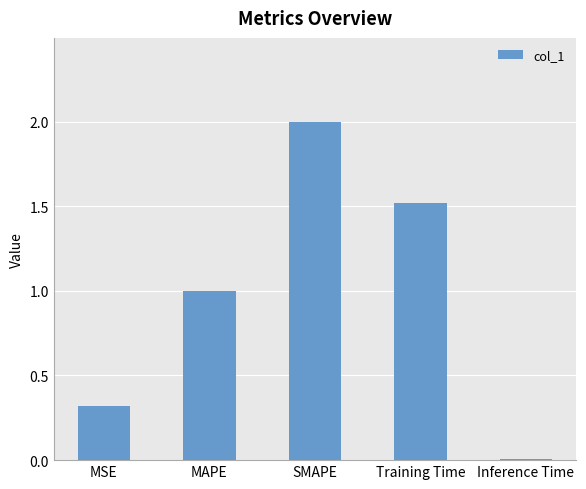

How many data points does each series have?

5